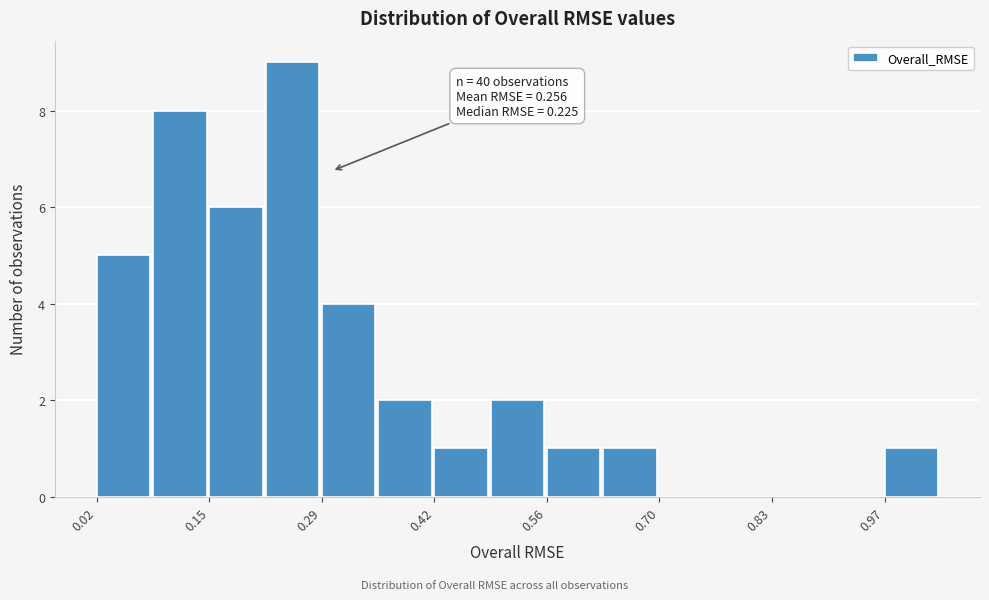

Around what value on the x-axis is the tallest bar? Give the approximate position of its centre, as read against the axis.

0.26